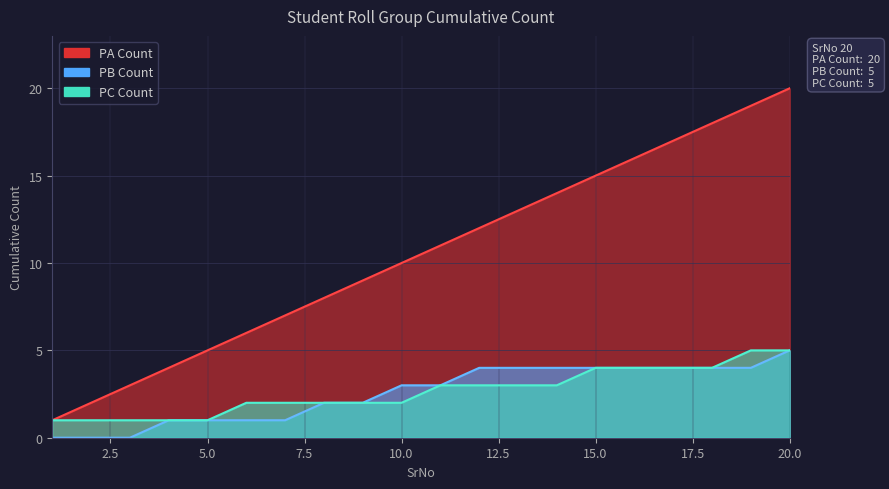

Is it true that PC Count equals 3 at 12?

True